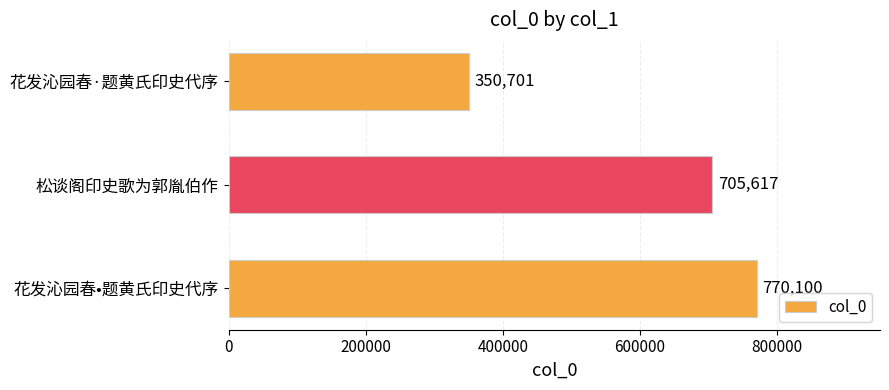

Approximately how many times larger is the value at 花发沁园春·题黄氏印史代序 compared to 花发沁园春•题黄氏印史代序?

0.5